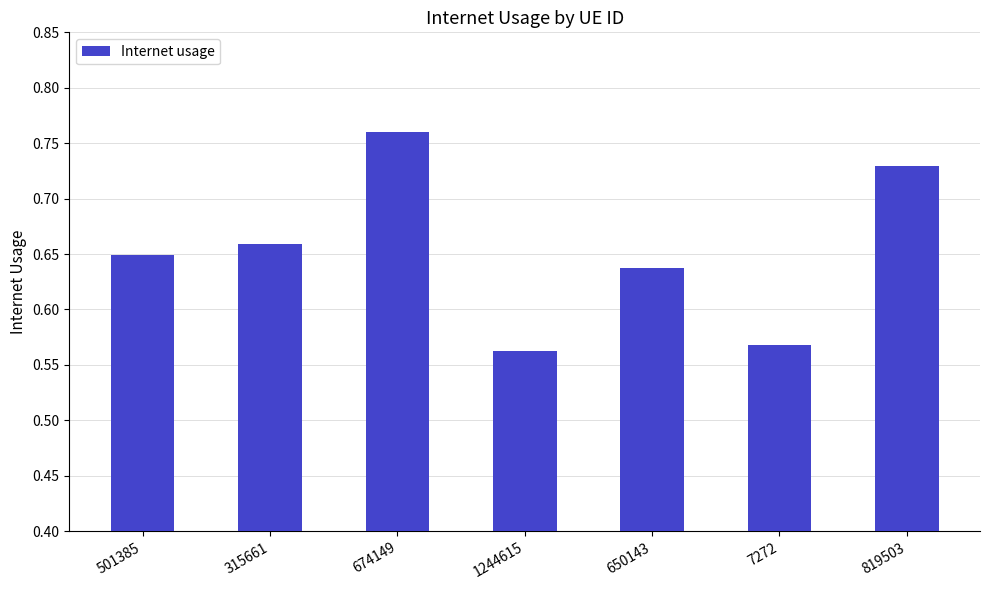

Where is the data nearest to the value 0?

1244615